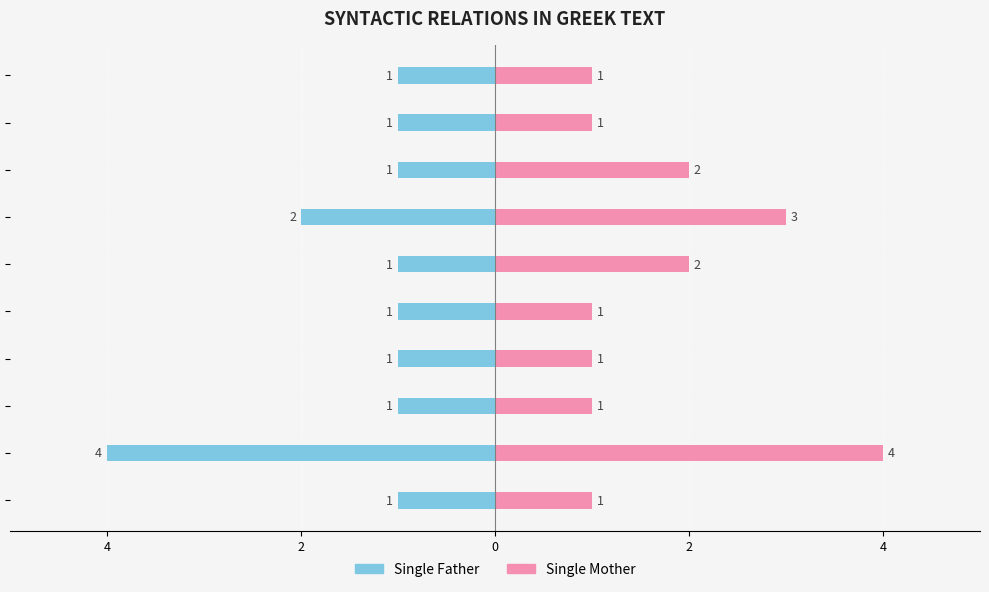

The Single Mother series shows 2 at ADV. True or false?

True